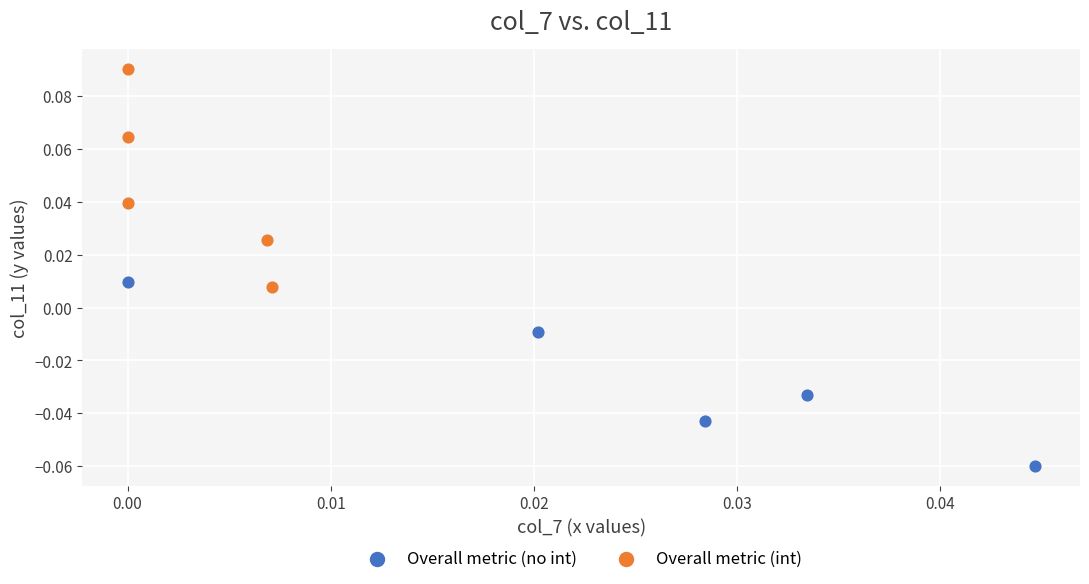

What are all the series names shown in the legend?

Overall metric (no int), Overall metric (int)